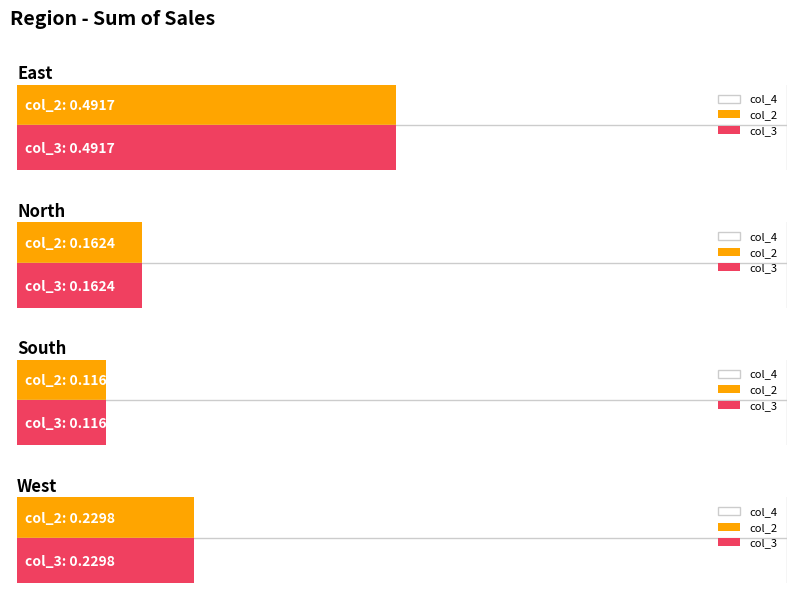

What is the sum of the col_2 values at East and South?

0.6